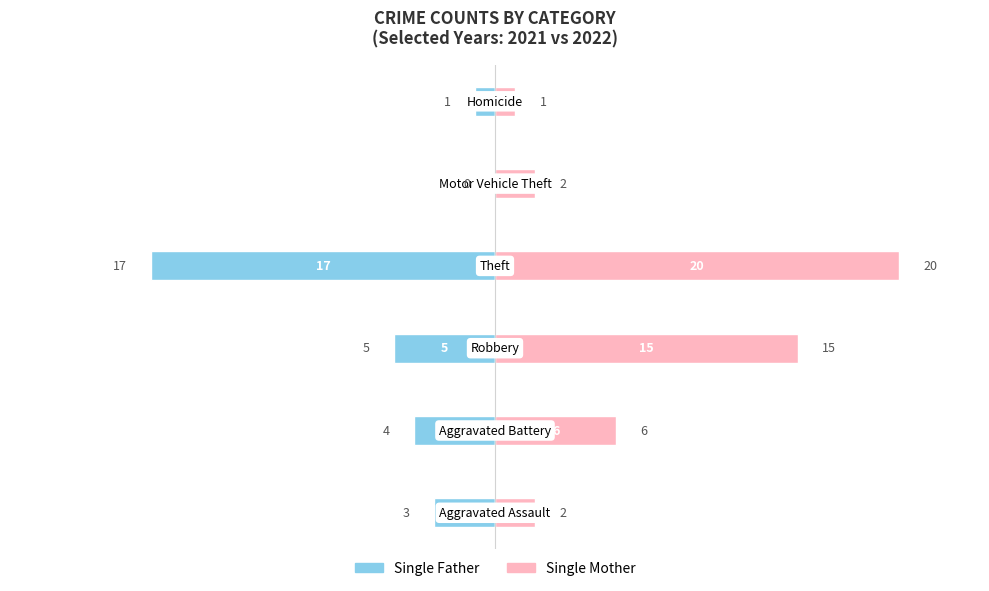

How many distinct data groups are displayed?

2